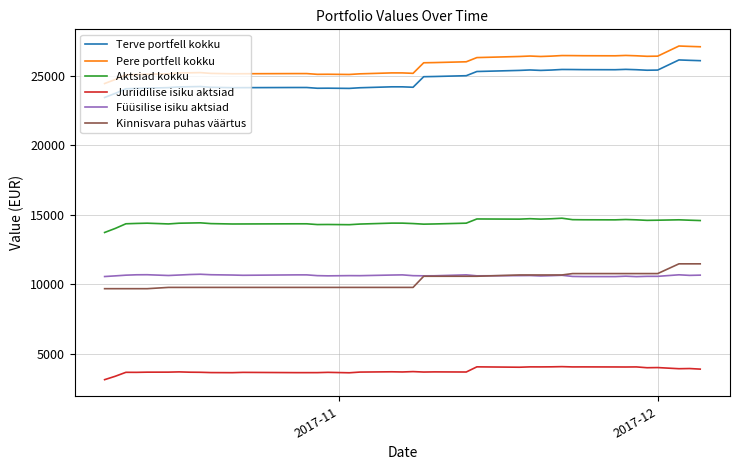

True or false: Aktsiad kokku and Juriidilise isiku aktsiad cross at least once.

False